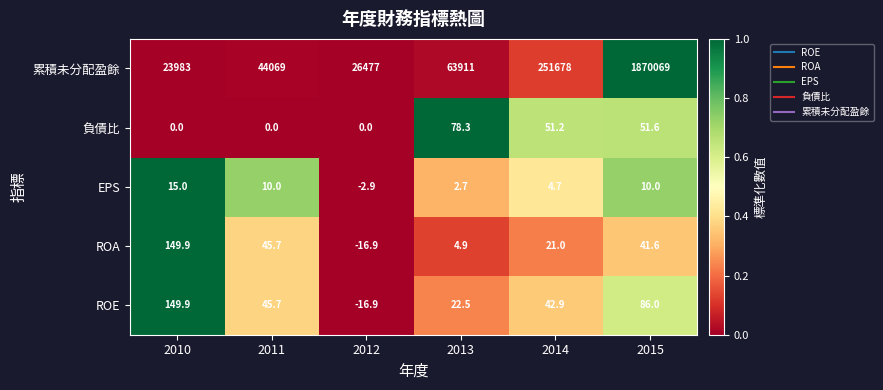

Is it true that 累積未分配盈餘 equals 1870069.0 at 2015?

True